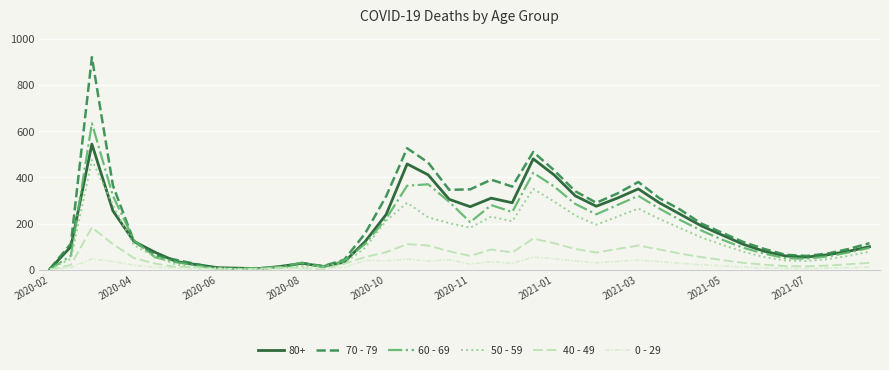

Is this an area chart (filled region under the line)?

No